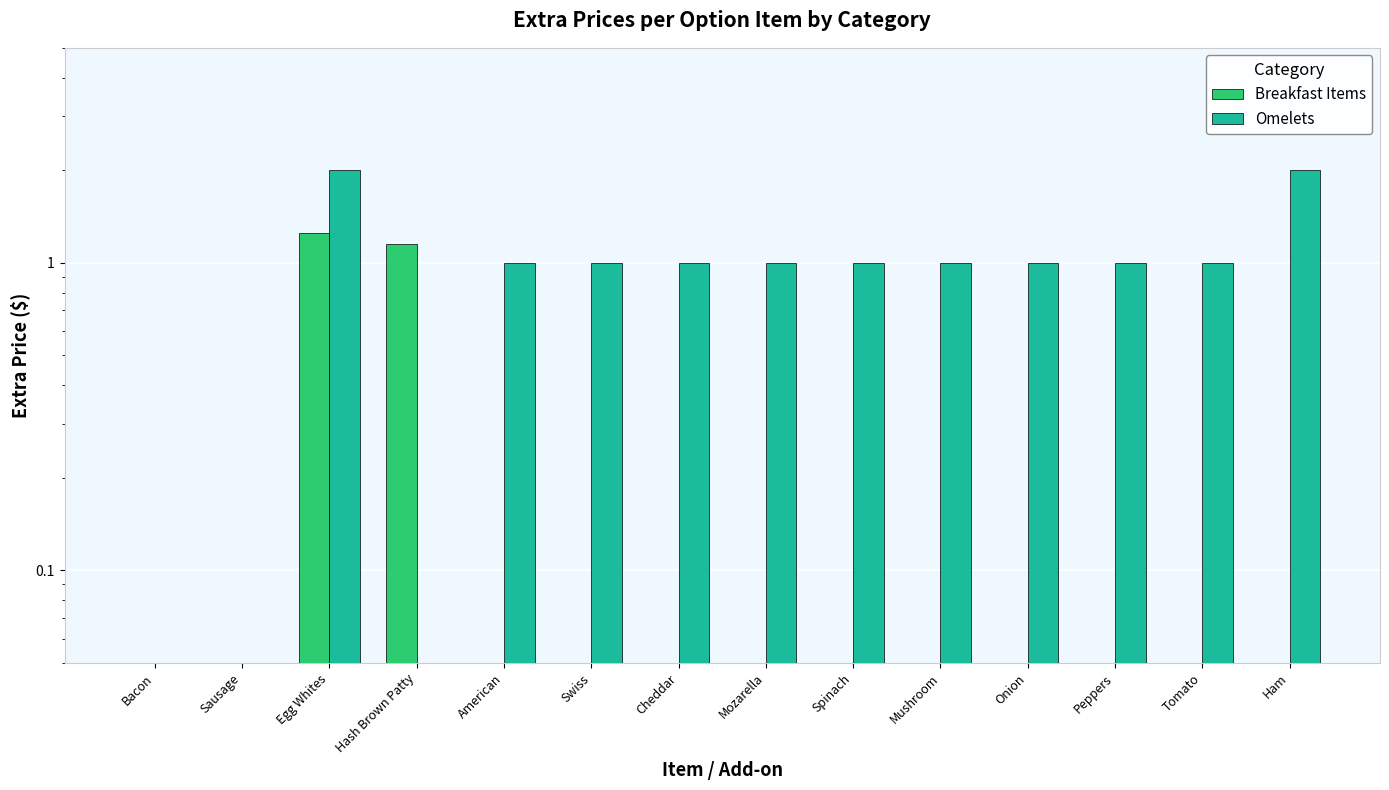

Reading left to right, extract all data points from this chart.

Breakfast Items: Bacon=0.0	Sausage=0.0	Egg Whites=1.2	Hash Brown Patty=1.1	American=0.0	Swiss=0.0	Cheddar=0.0	Mozarella=0.0	Spinach=0.0	Mushroom=0.0	Onion=0.0	Peppers=0.0	Tomato=0.0	Ham=0.0
Omelets: Bacon=0.0	Sausage=0.0	Egg Whites=2.0	Hash Brown Patty=0.0	American=1.0	Swiss=1.0	Cheddar=1.0	Mozarella=1.0	Spinach=1.0	Mushroom=1.0	Onion=1.0	Peppers=1.0	Tomato=1.0	Ham=2.0